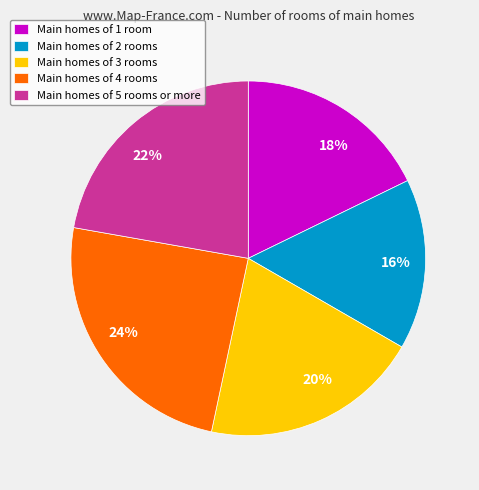

Which category has the smallest portion of the pie?

Main homes of 2 rooms